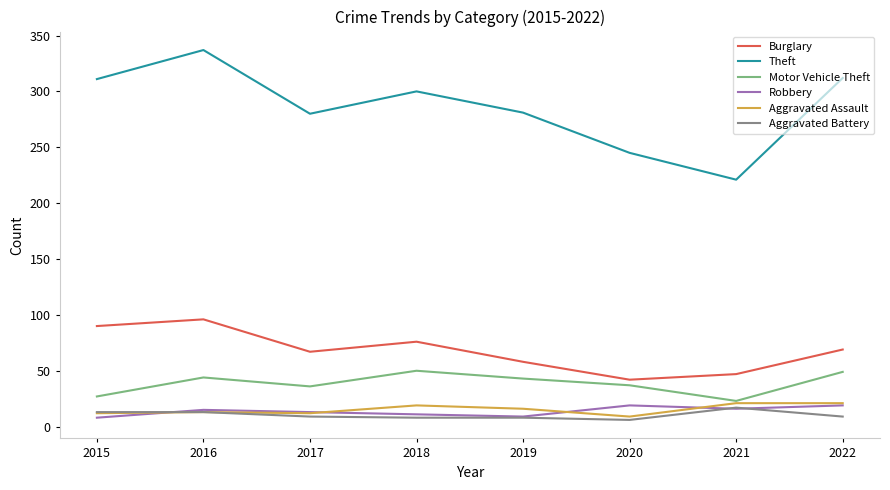

Where is the first local minimum for Motor Vehicle Theft?

2017